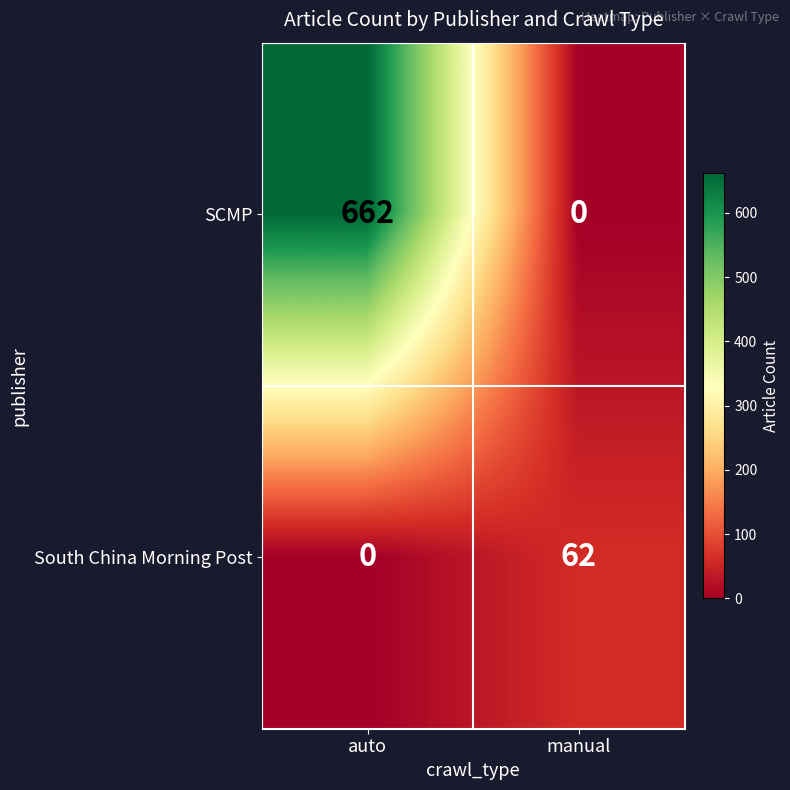

At which category does the chart reach its peak across all series?

auto